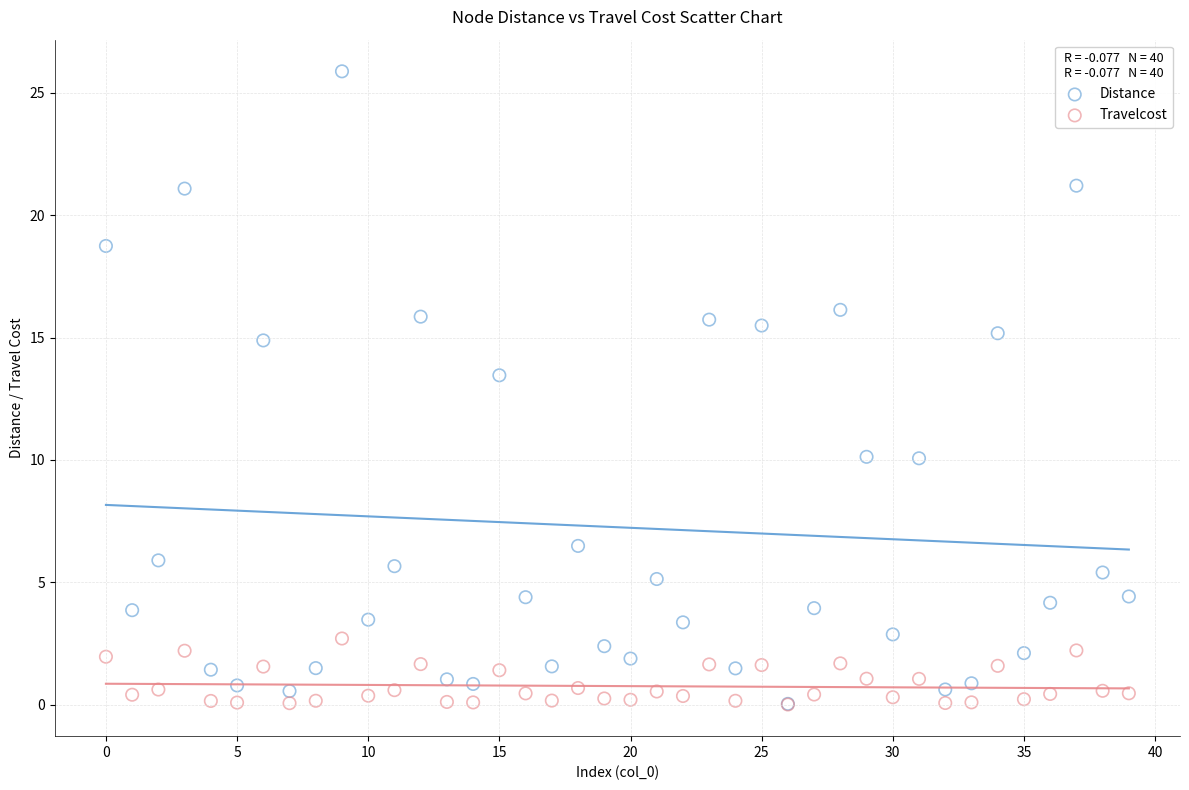

Across all series, what Y value is closest to 12?

13.5